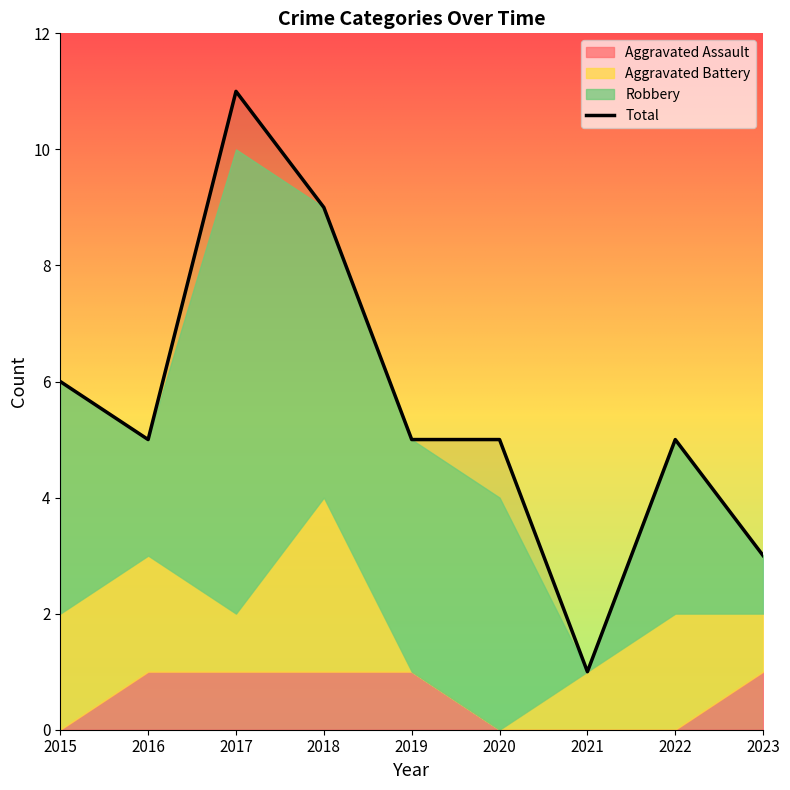

True or false: Total has a value of 5 at 2019.

True